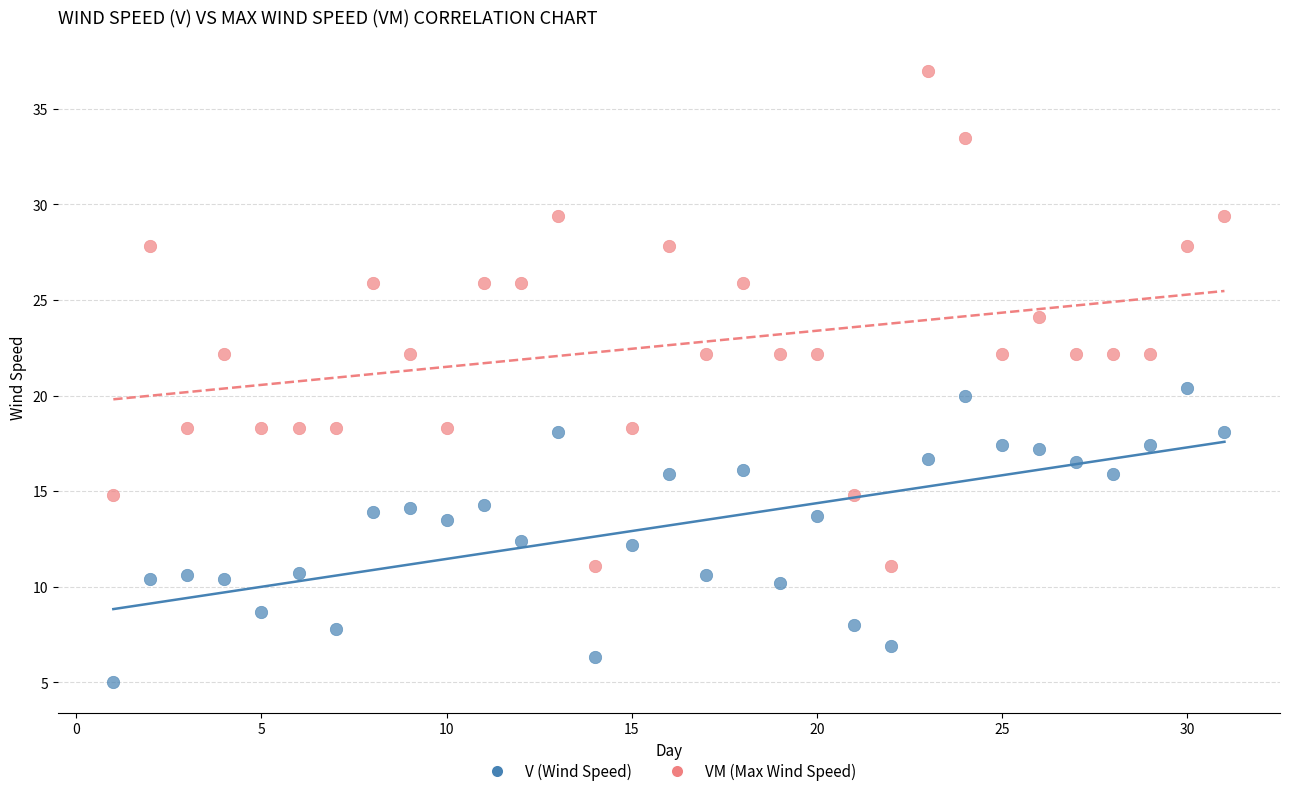

Across all data points, what is the range of Y values (max minus min)?

32.0